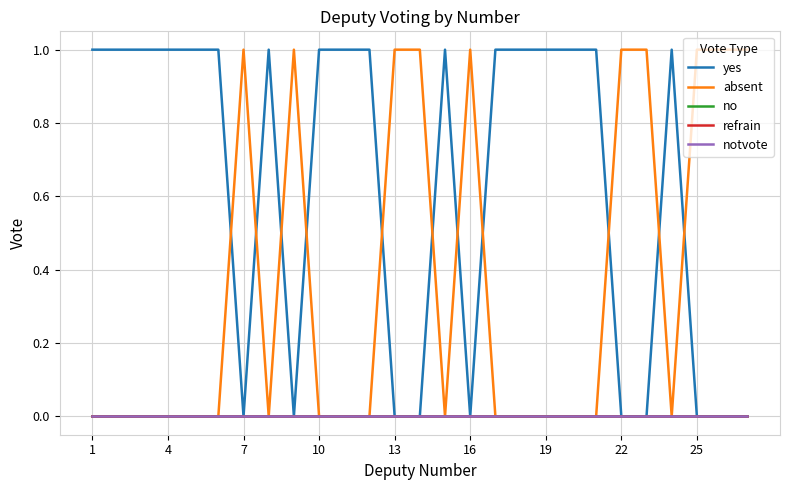

Does the chart have visible grid lines?

Yes